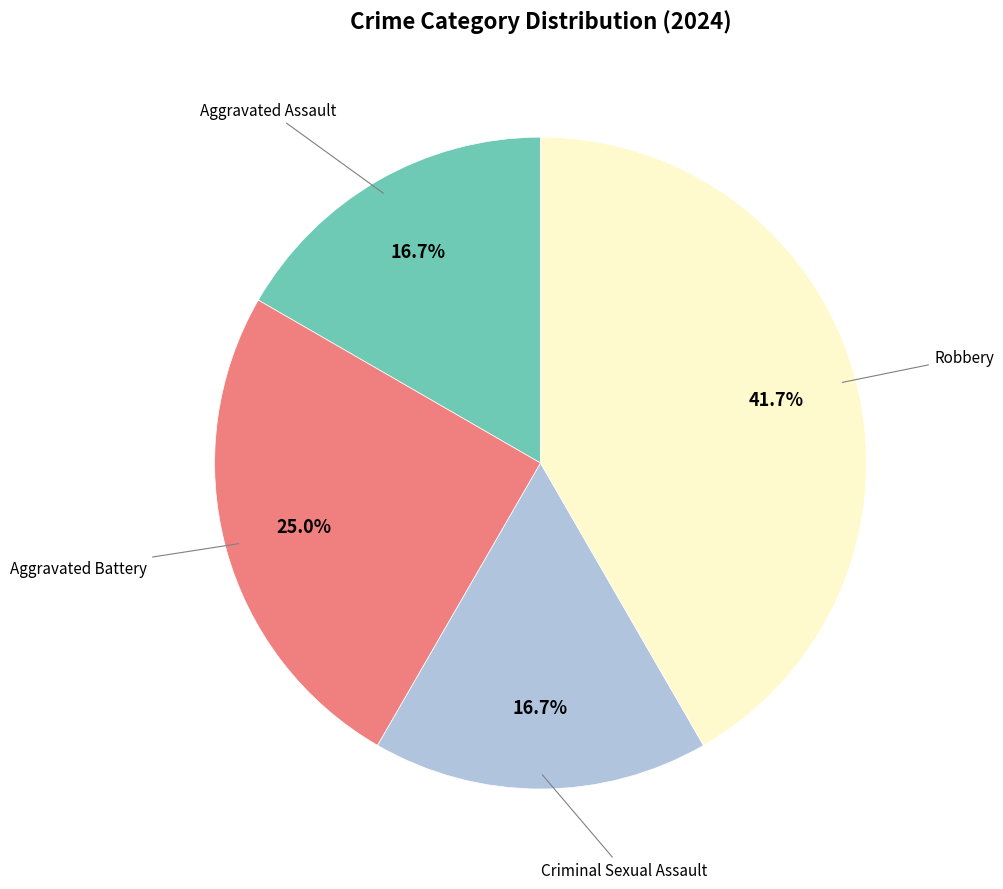

Is there any slice that represents more than half of the pie?

No